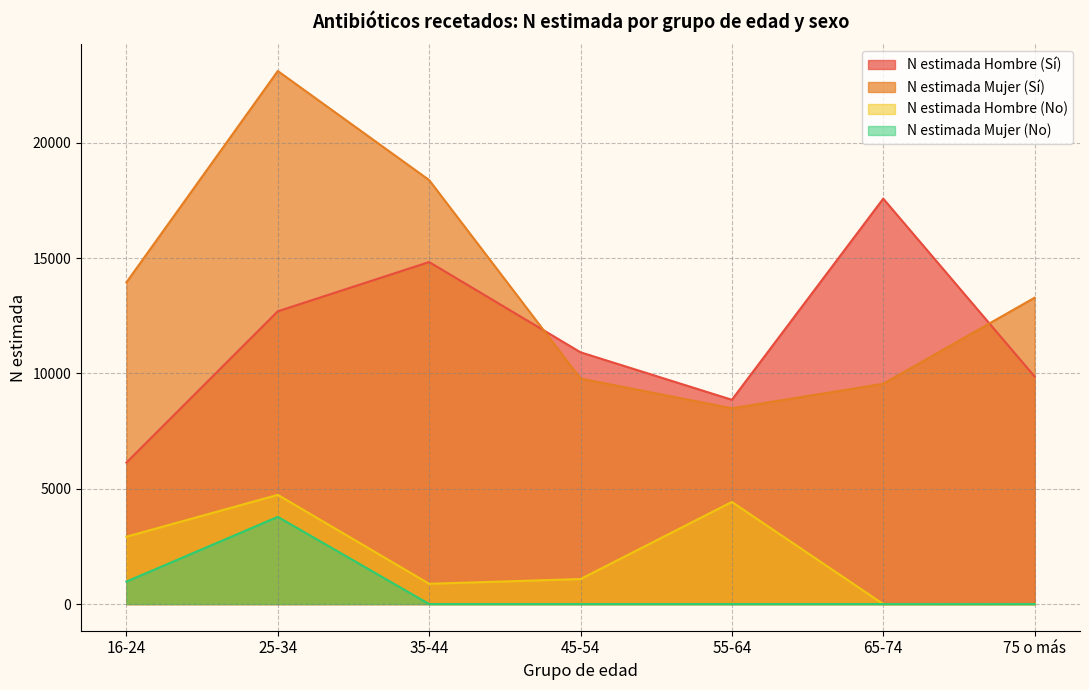

In N estimada Mujer (Sí), how many points are higher than both neighbors (excluding endpoints)?

1